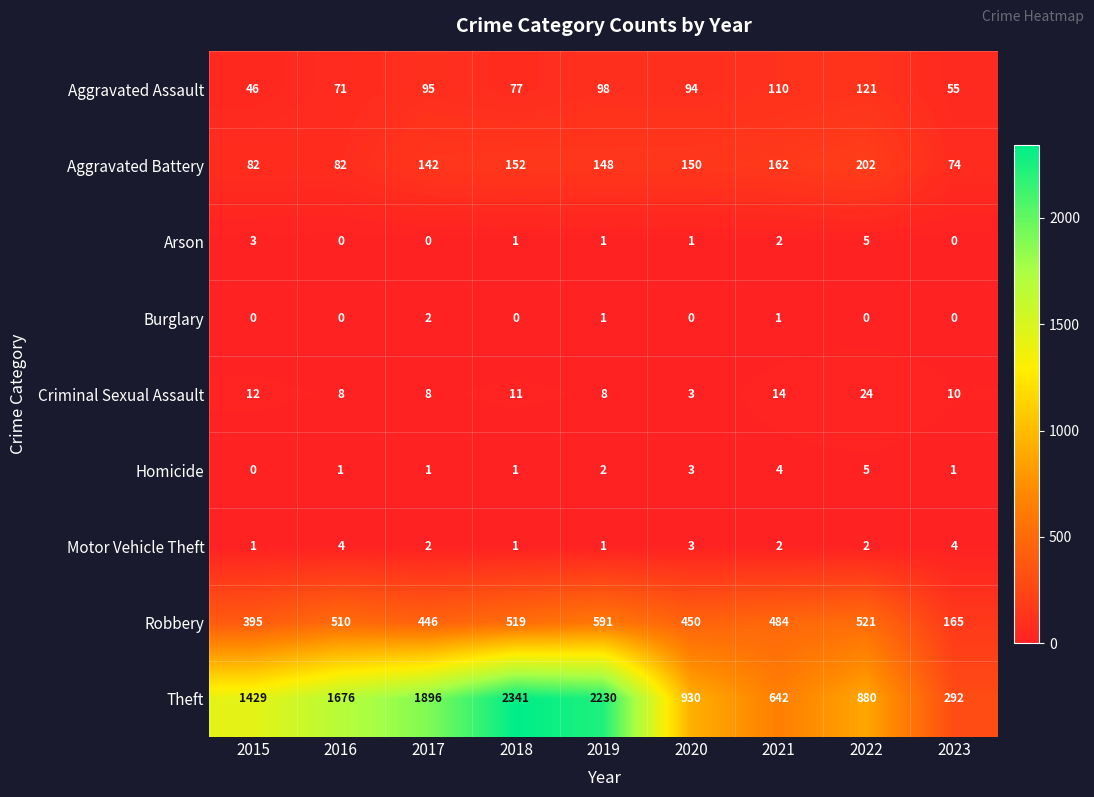

Which series has the largest total across all categories?

Theft